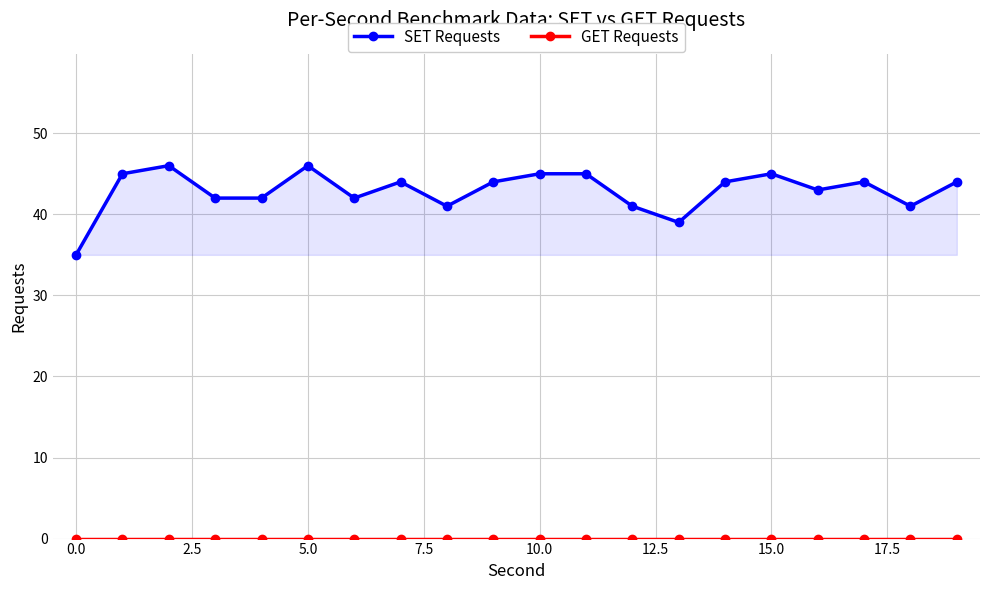

What is the approximate value of SET Requests at 15, to the nearest 10?

40